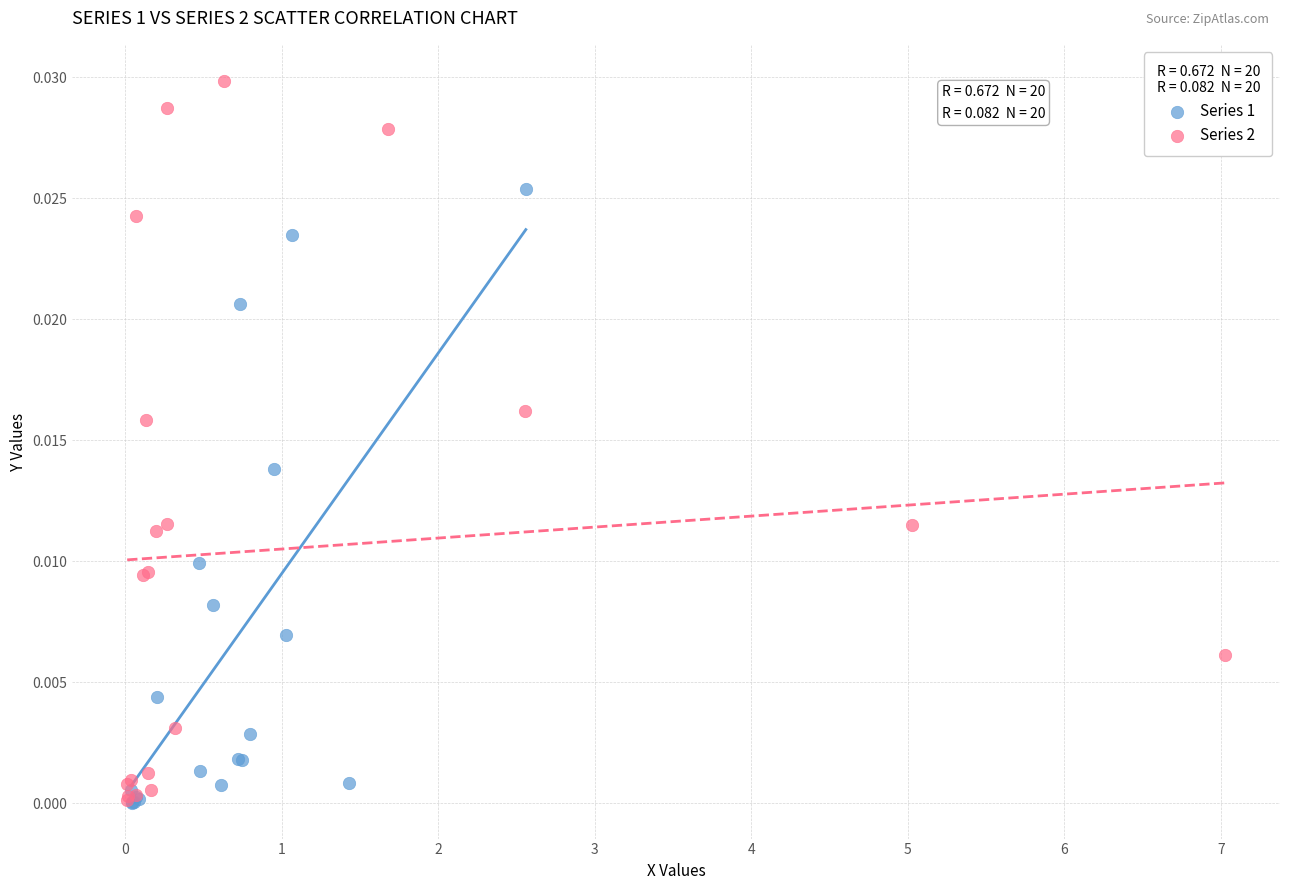

What are all the series names shown in the legend?

Series 1, Series 2